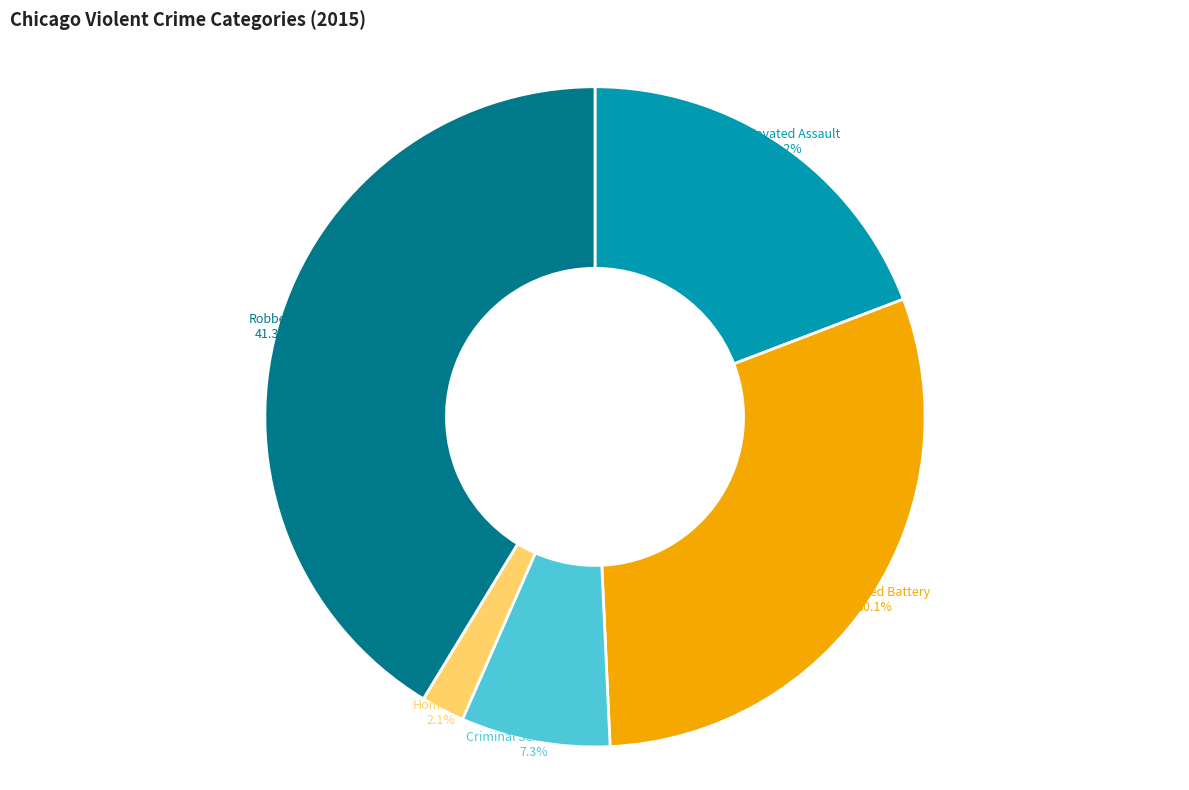

Between Robbery and Criminal Sexual Assault, which is larger?

Robbery